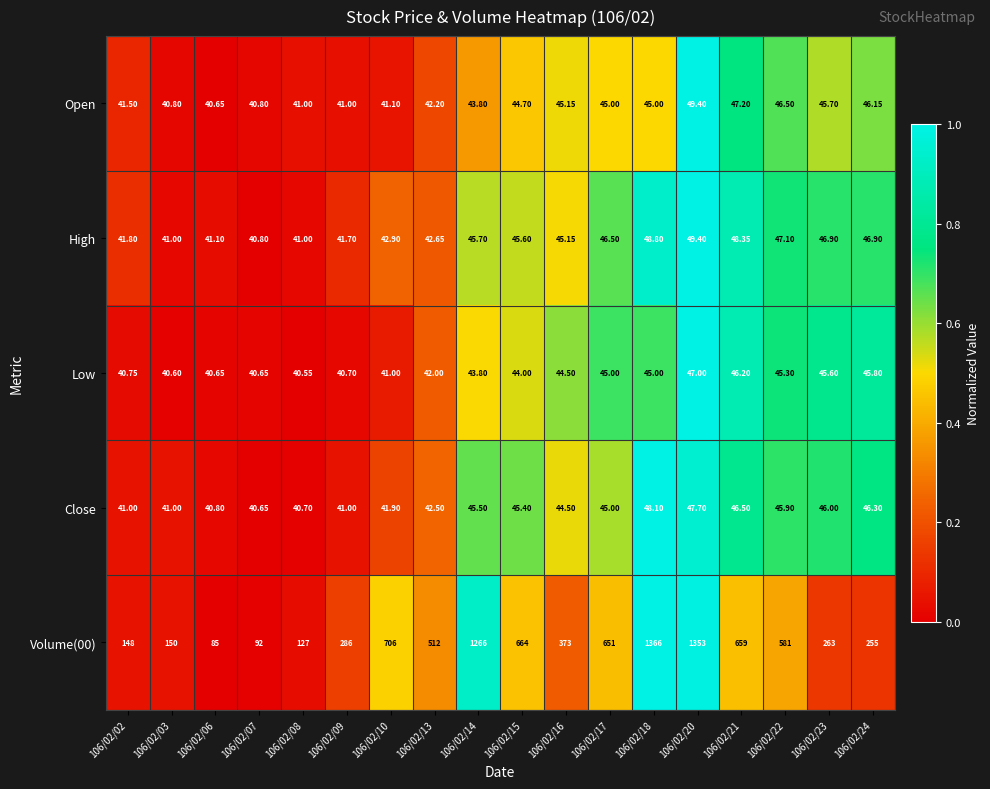

Is the value of Low at 106/02/14 greater than the value of Volume(00) at 106/02/18?

No